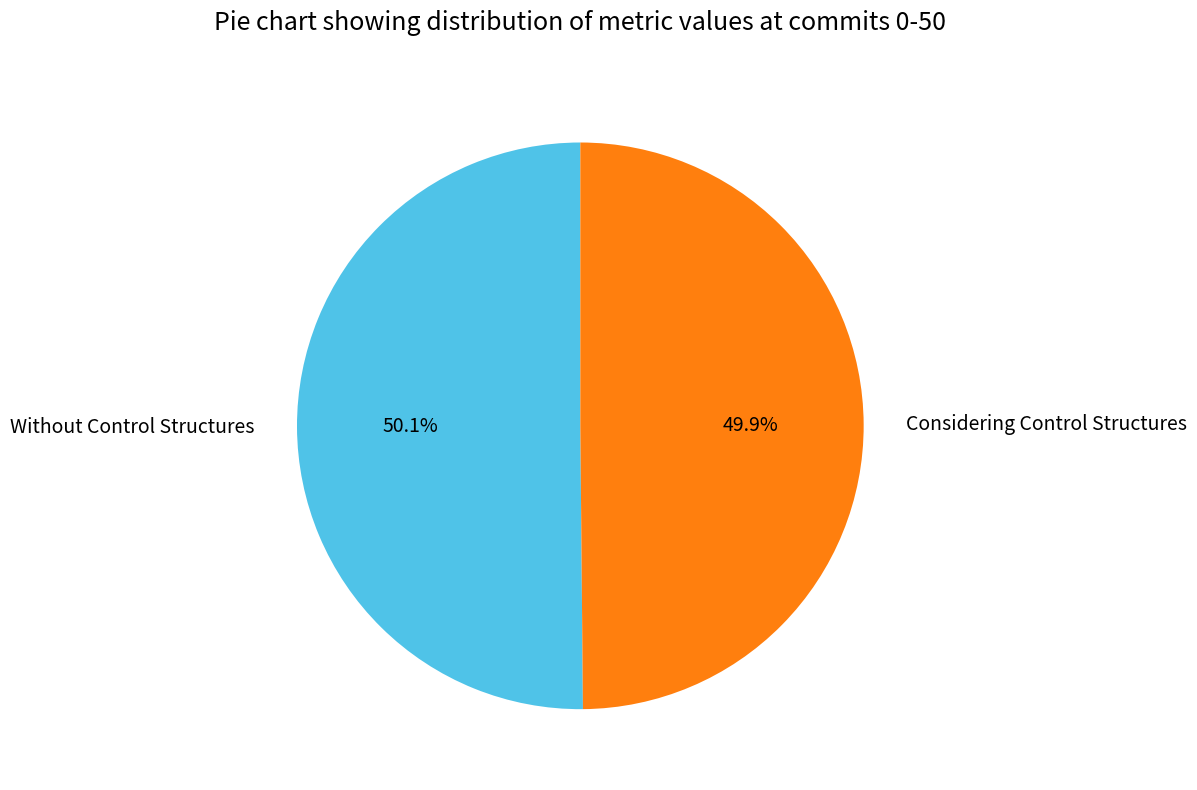

To the nearest percent, what portion does Without Control Structures represent?

50%